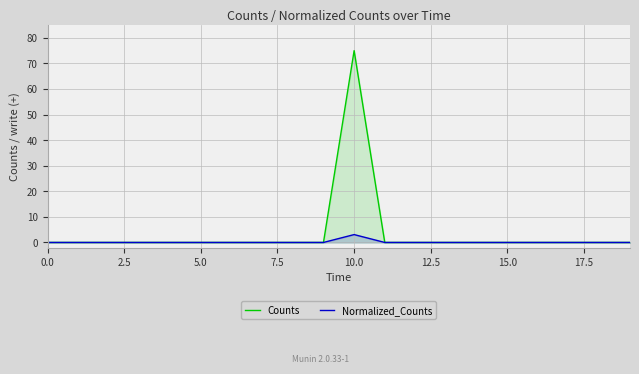

Reading right to left, extract all data points from this chart.

Counts: 0.0	0.0	0.0	0.0	0.0	0.0	0.0	0.0	0.0	75.0	0.0	0.0	0.0	0.0	0.0	0.0	0.0	0.0	0.0	0.0
Normalized_Counts: 0.0	0.0	0.0	0.0	0.0	0.0	0.0	0.0	0.0	3.1	0.0	0.0	0.0	0.0	0.0	0.0	0.0	0.0	0.0	0.0